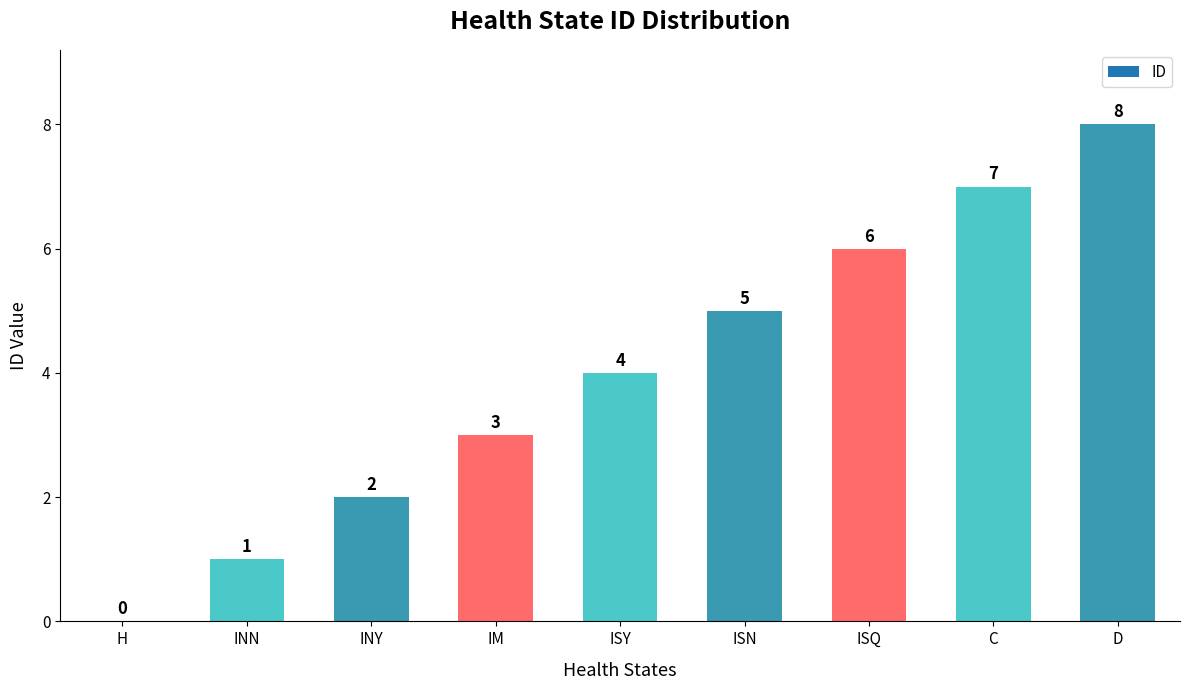

Reading left to right, extract all data points from this chart.

0	1	2	3	4	5	6	7	8